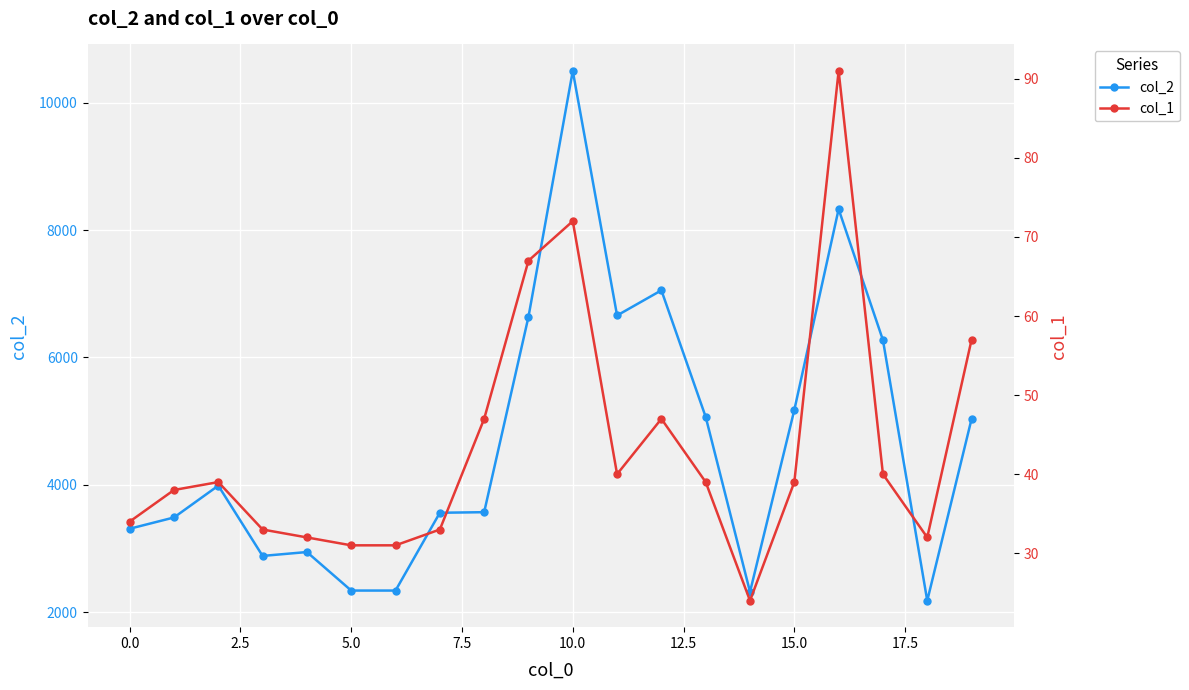

True or false: col_2 and col_1 cross at least once.

False